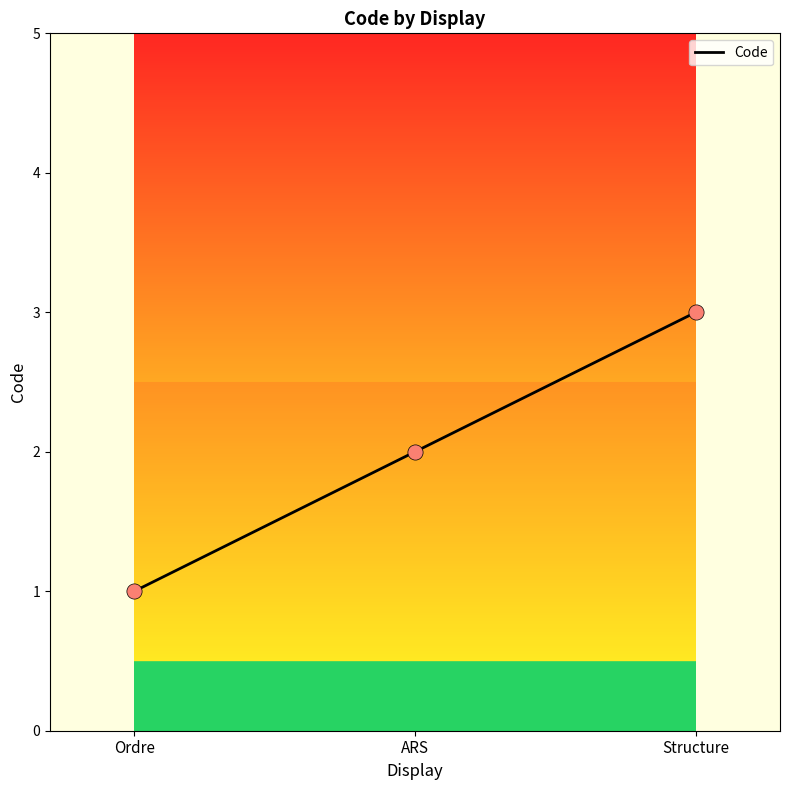

What is the change in value from Ordre to ARS?

+1